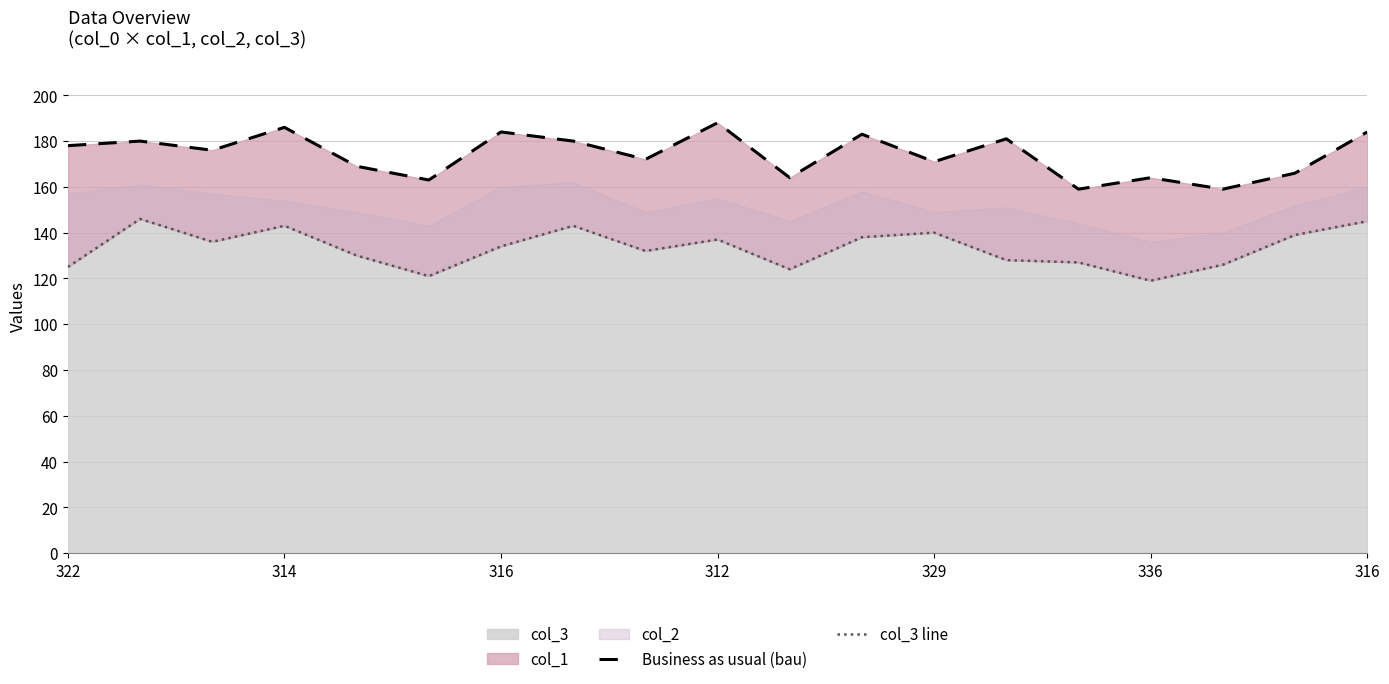

True or false: col_3 line has a value of 140 at 329.

True